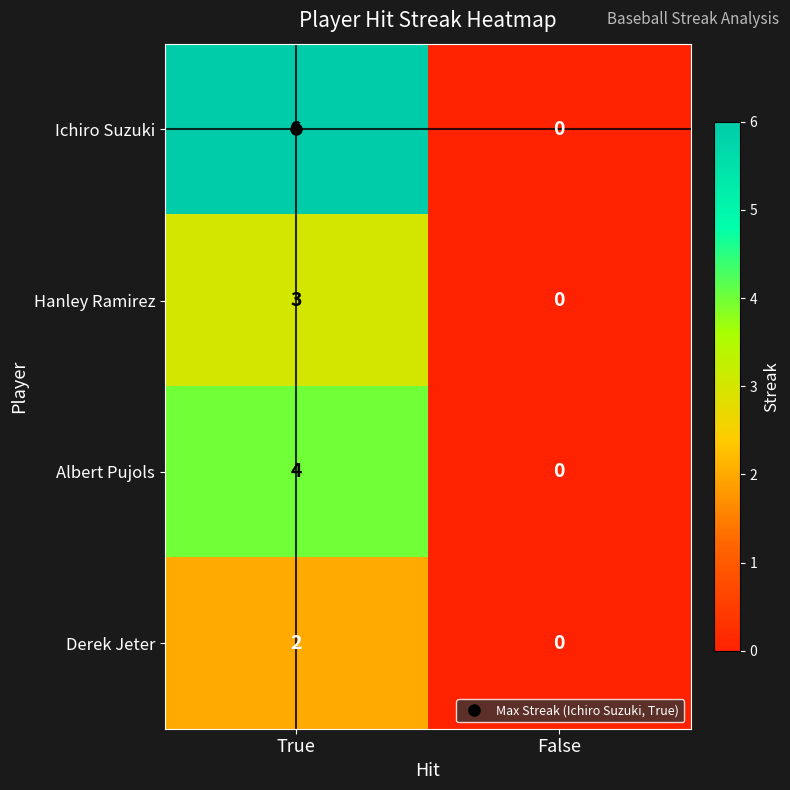

Which label corresponds to the smallest value in the chart?

False